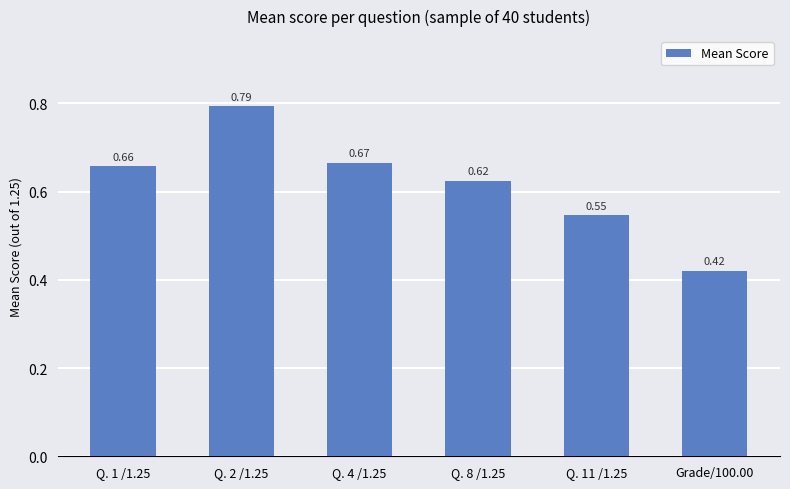

Does the chart contain stacked bars?

No